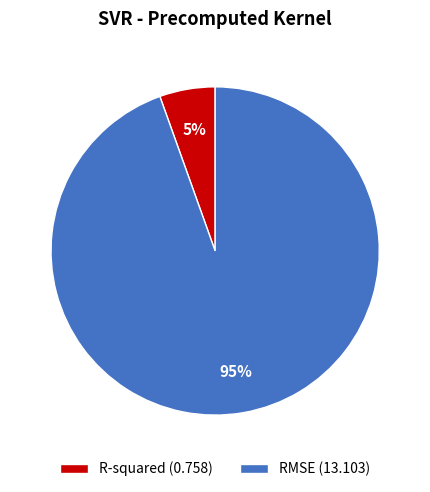

Is it true that R-squared is 5% of the pie?

True